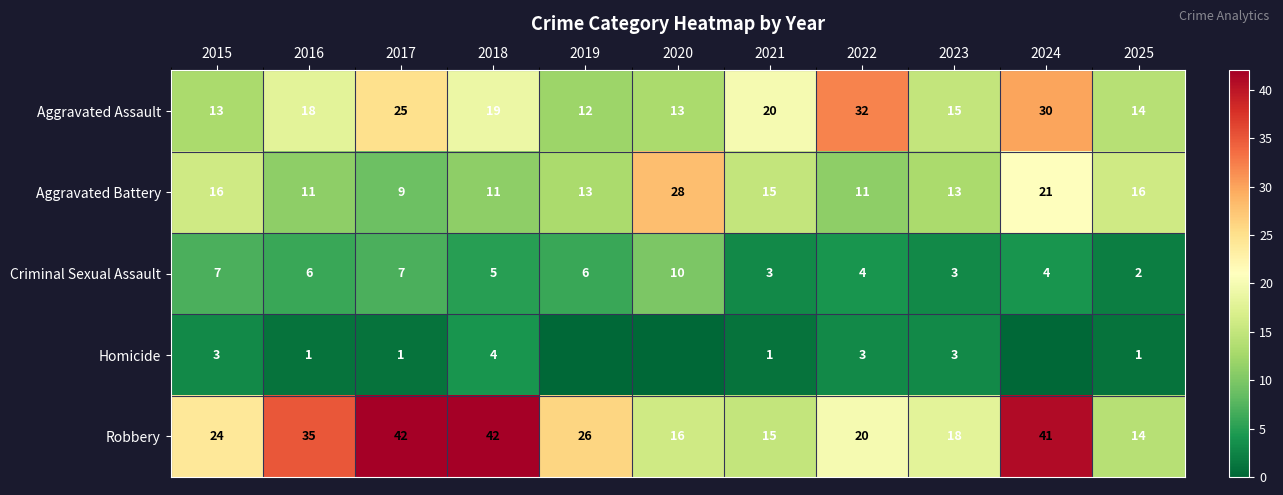

What is the difference between the highest and lowest values at 2017?

41